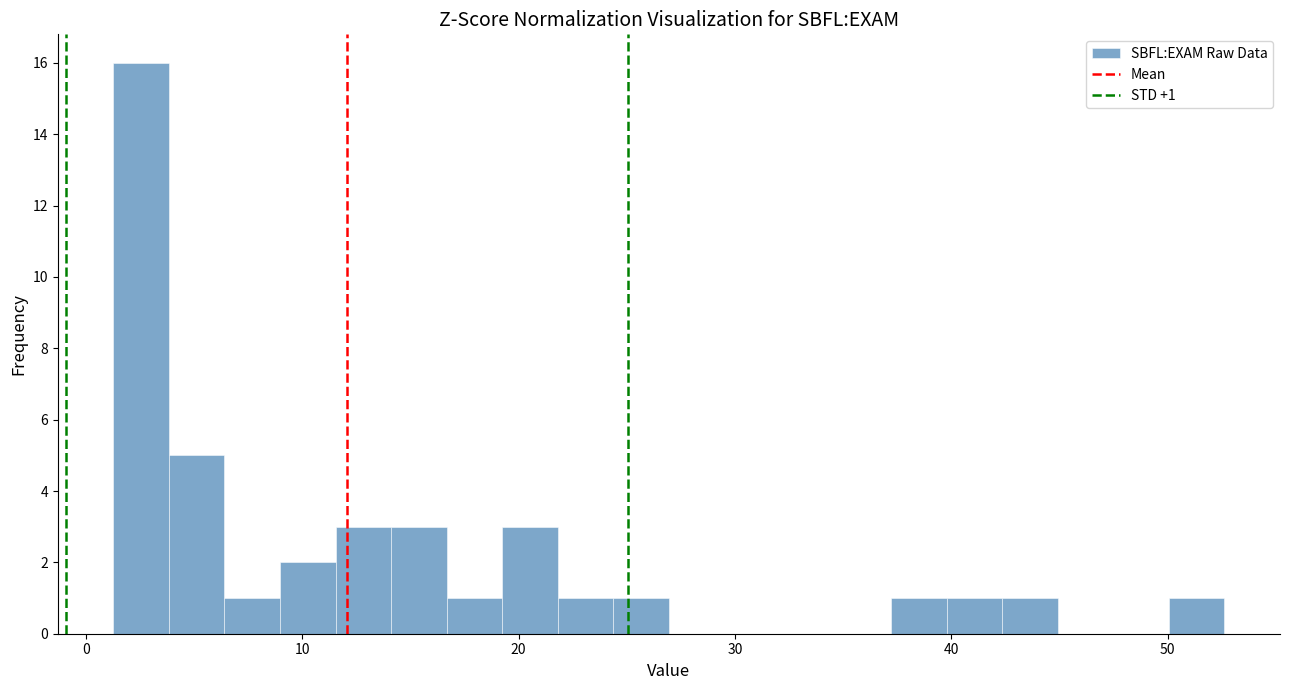

Around what value on the x-axis is the tallest bar? Give the approximate position of its centre, as read against the axis.

3